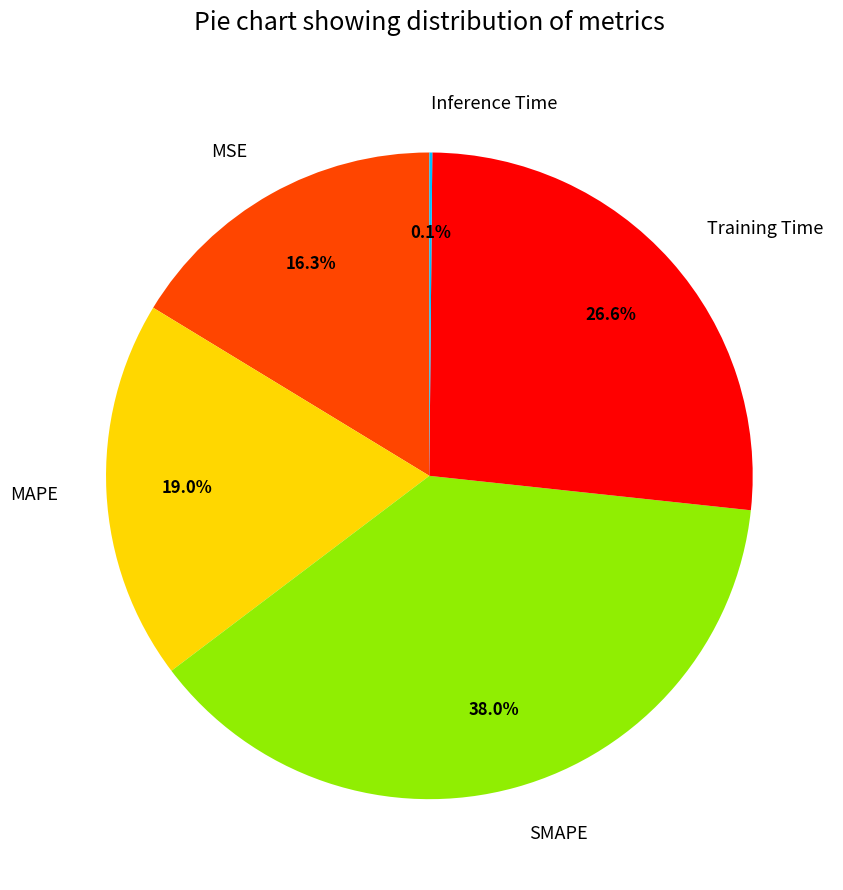

Combined, do SMAPE and MSE account for over 50%?

Yes